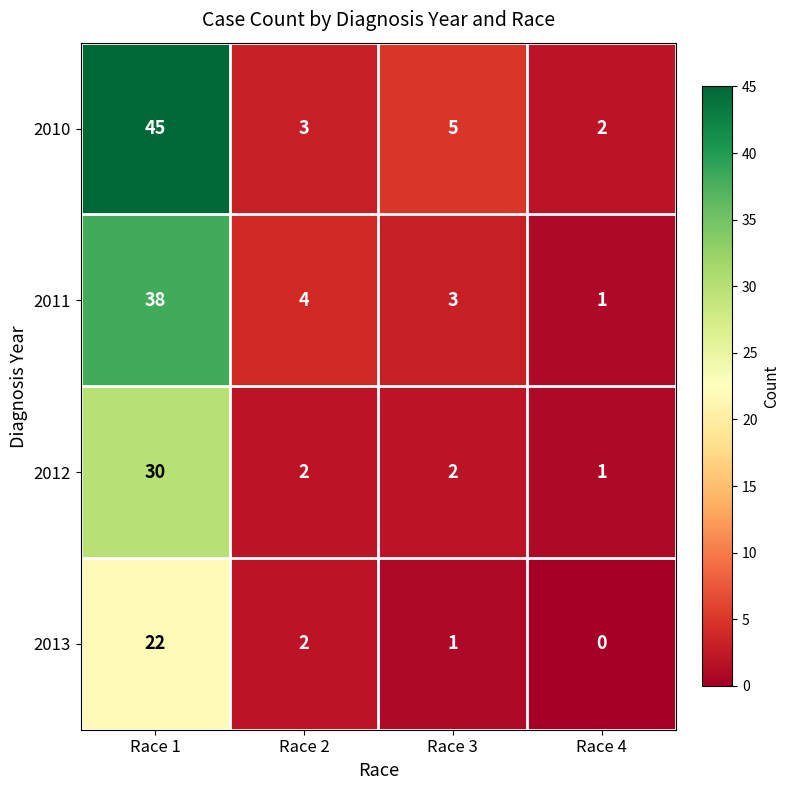

True or false: 2011 has a value of 2 at Race 3.

False